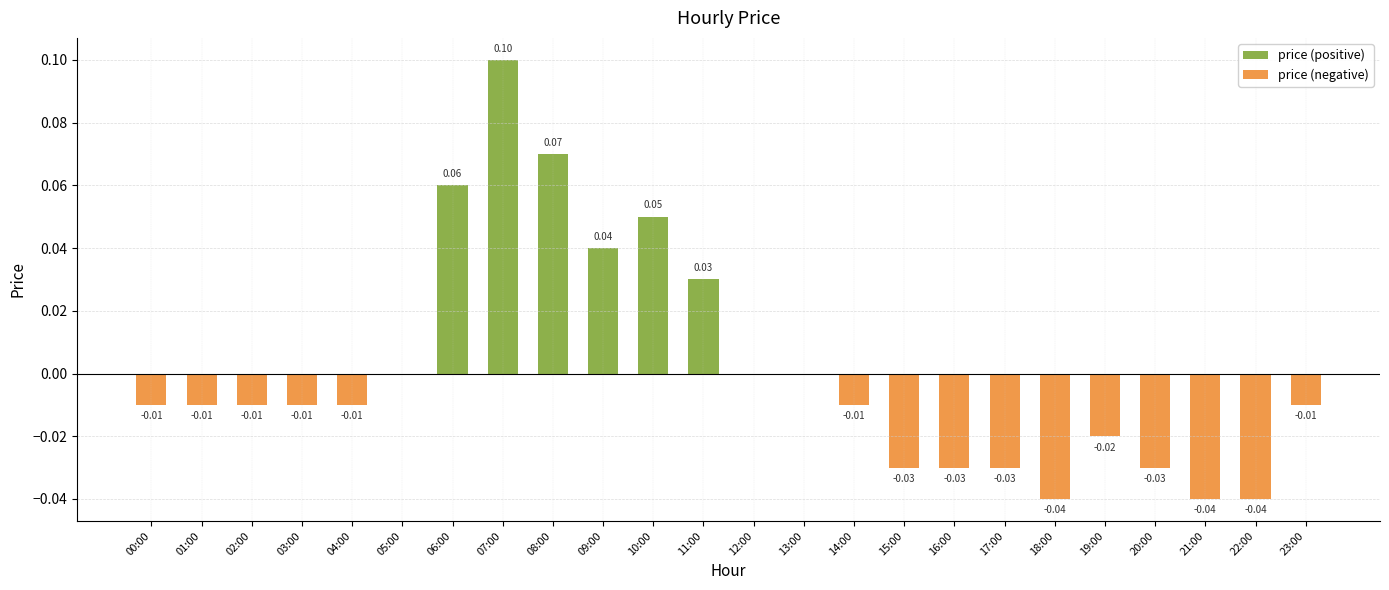

How many values in price (positive) are above zero?

6